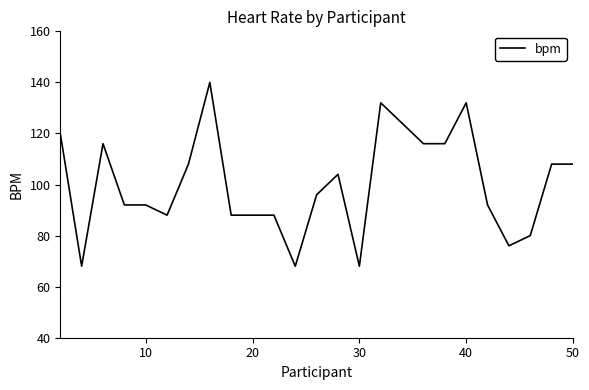

What is the difference between the maximum and minimum values?

72